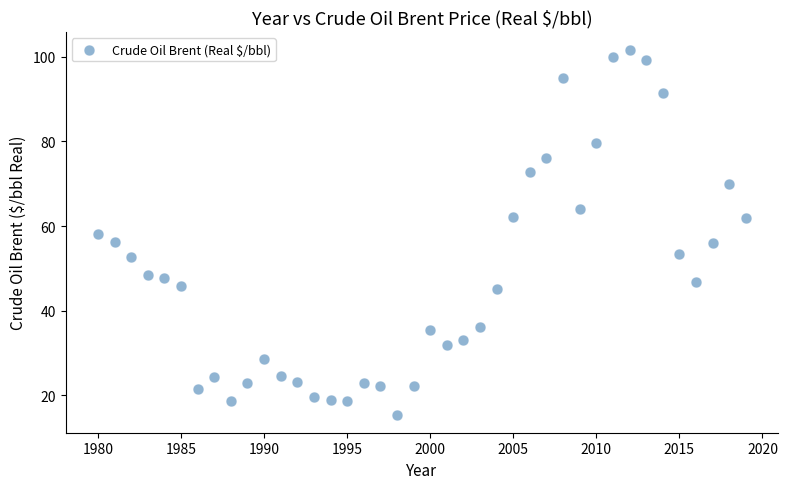

What is the range of Y values (max minus min)?

86.1